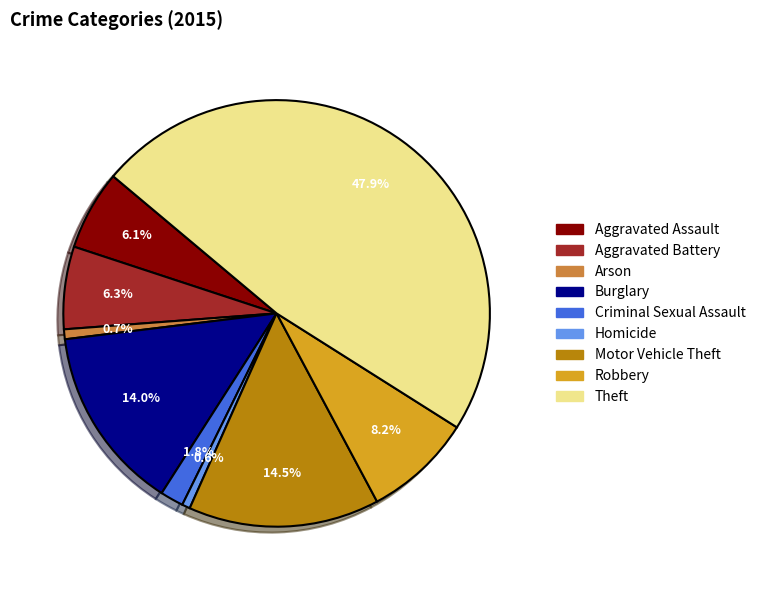

Which category has the biggest portion of the pie?

Theft